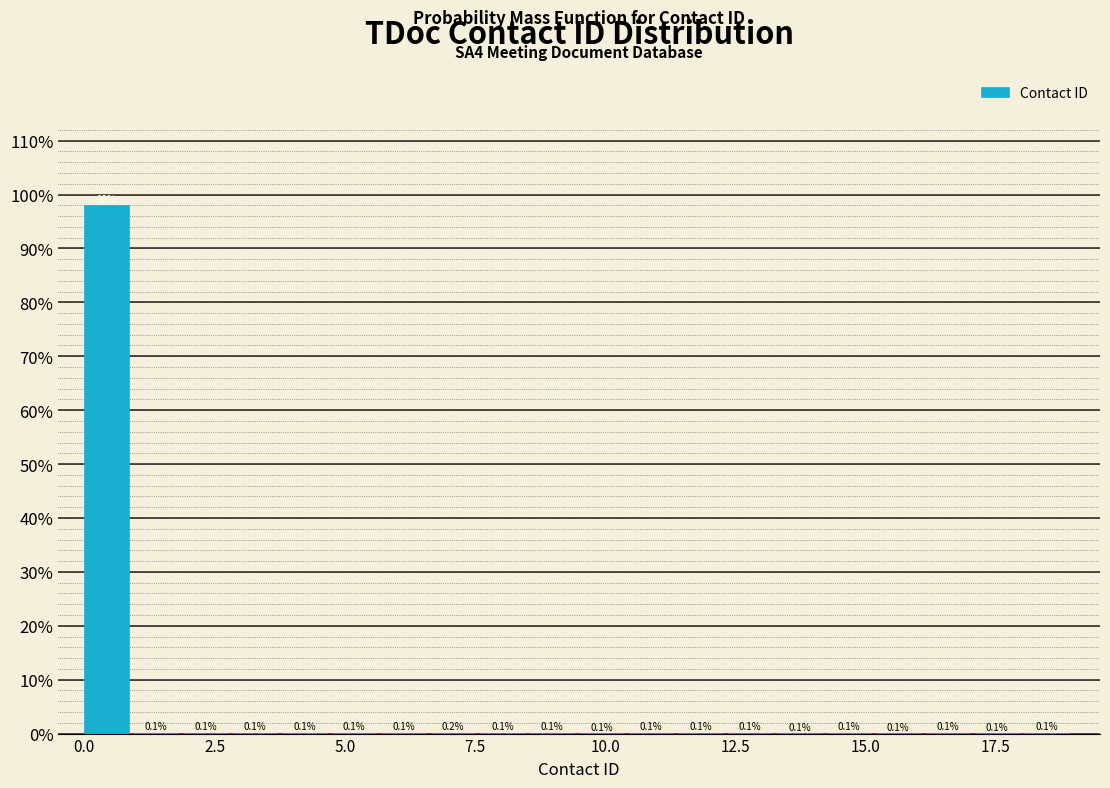

Around what value on the x-axis is the tallest bar? Give the approximate position of its centre, as read against the axis.

0.5